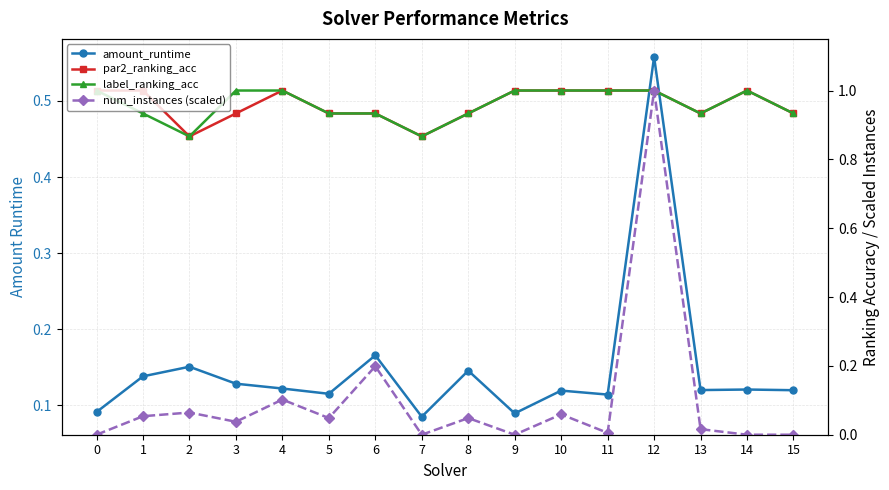

The value of num_instances (scaled) at 13 is 0.0. True or false?

False